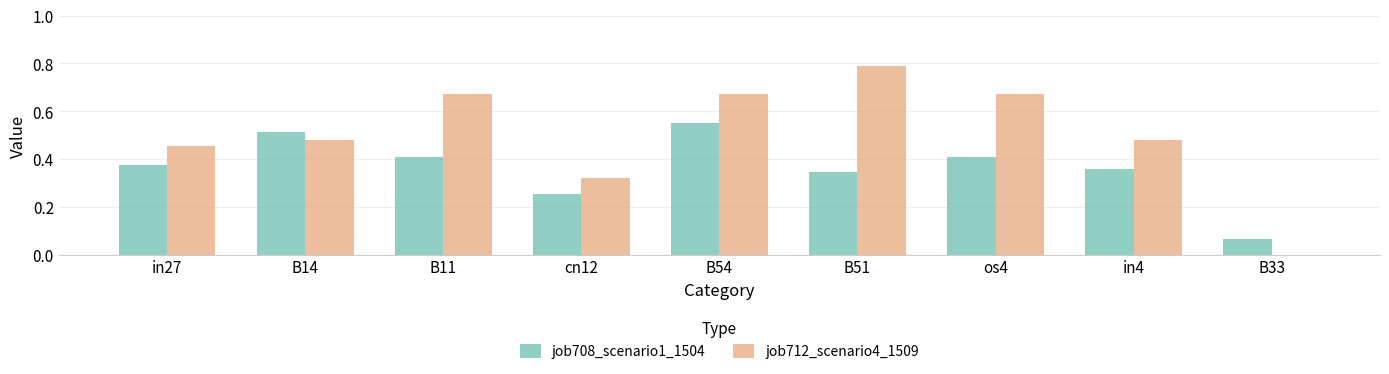

What is the highest value of the job712_scenario4_1509 series?

0.8